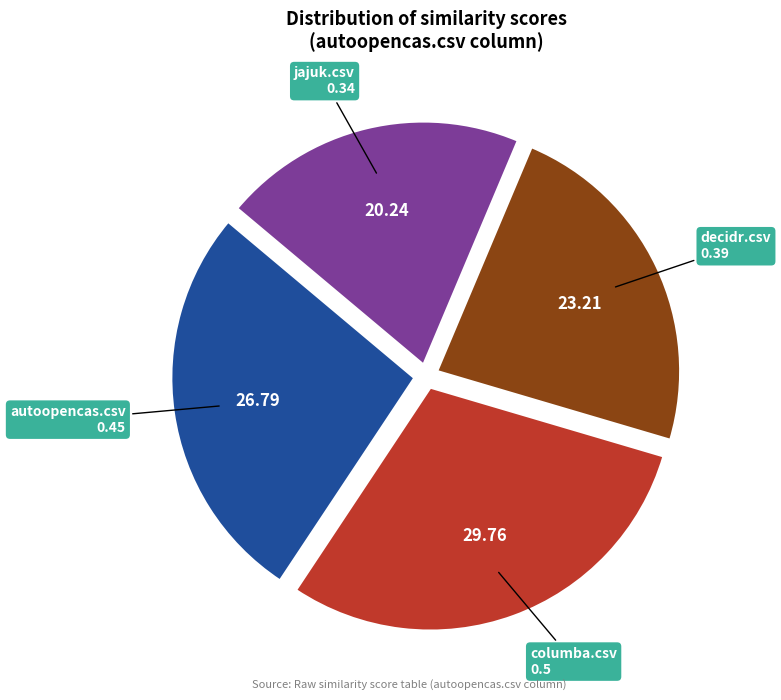

How many segments does this pie chart have?

4